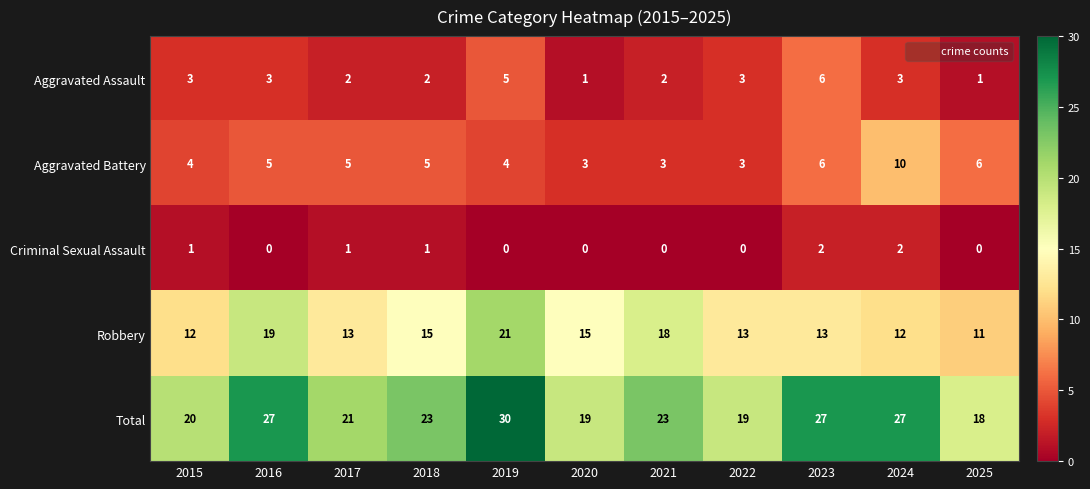

The Aggravated Battery series shows 7 at 2015. True or false?

False